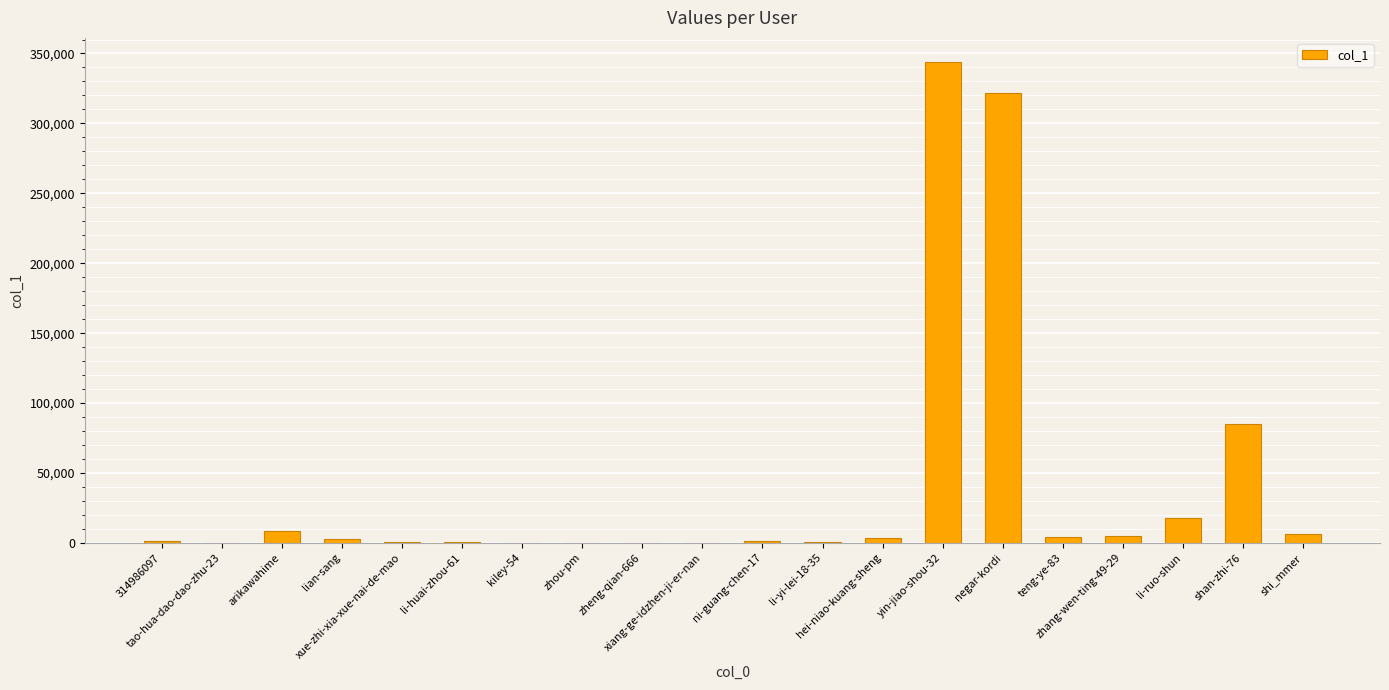

What is the greatest value displayed?

343962